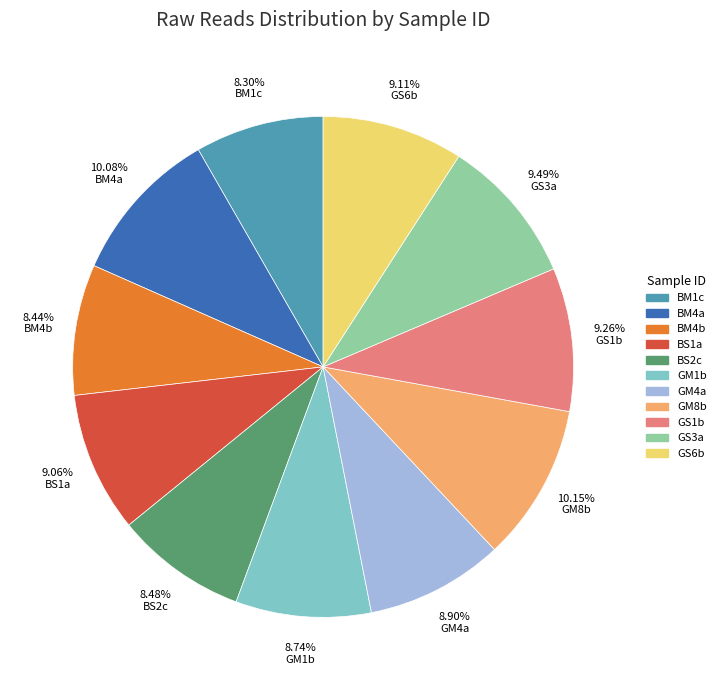

Is the sum of BM4a and GS1b greater than half?

No